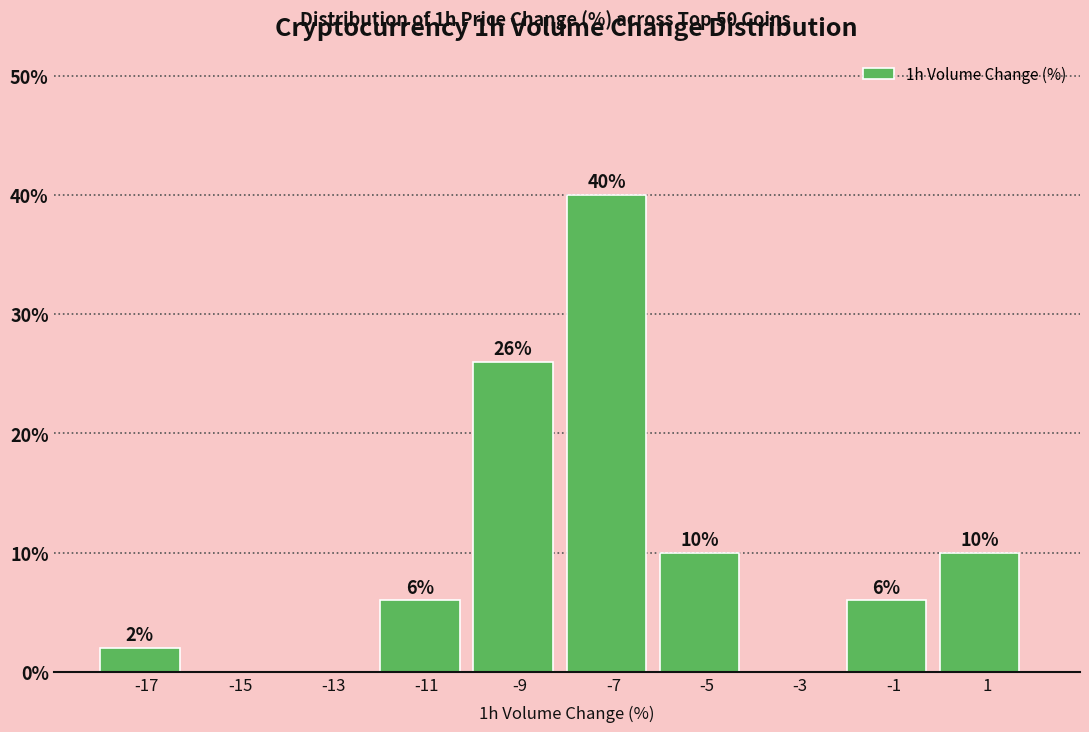

Over which range of the x-axis is the bar tallest?

-8 to -6